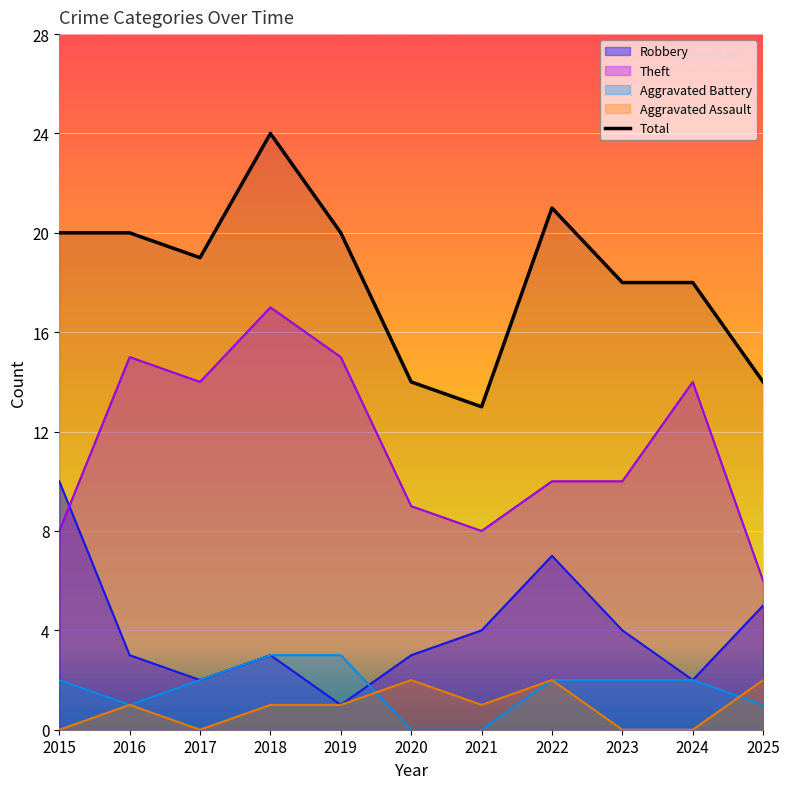

True or false: Aggravated Assault has a value of 1 at 2025.

False